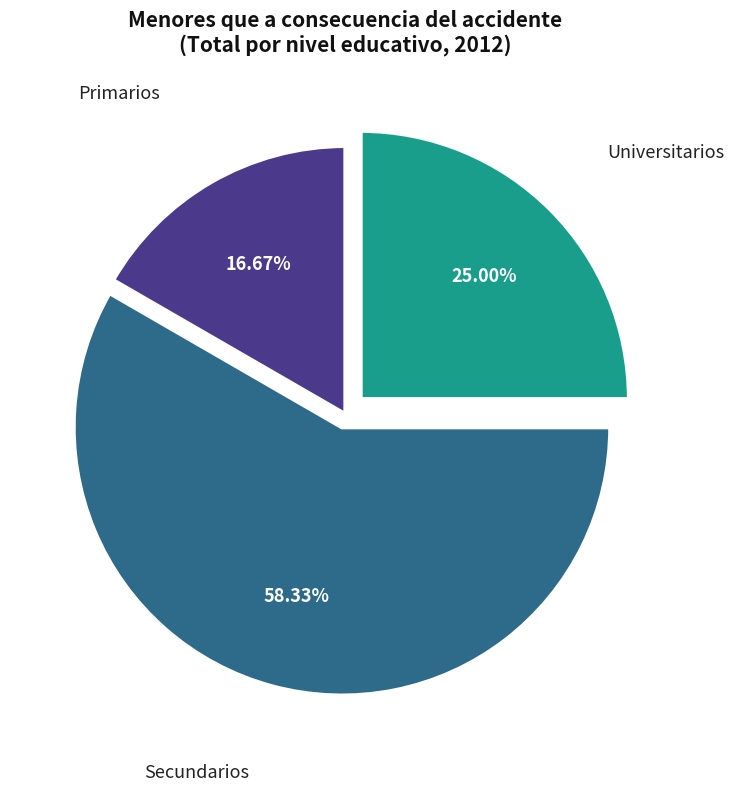

Rank the categories by value from lowest to highest.

Primarios, Universitarios, Secundarios